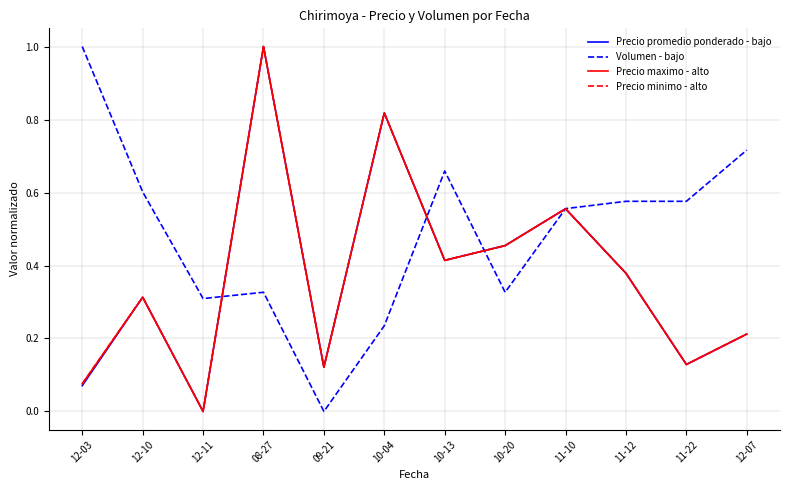

Does the chart display data point markers on the line(s)?

No